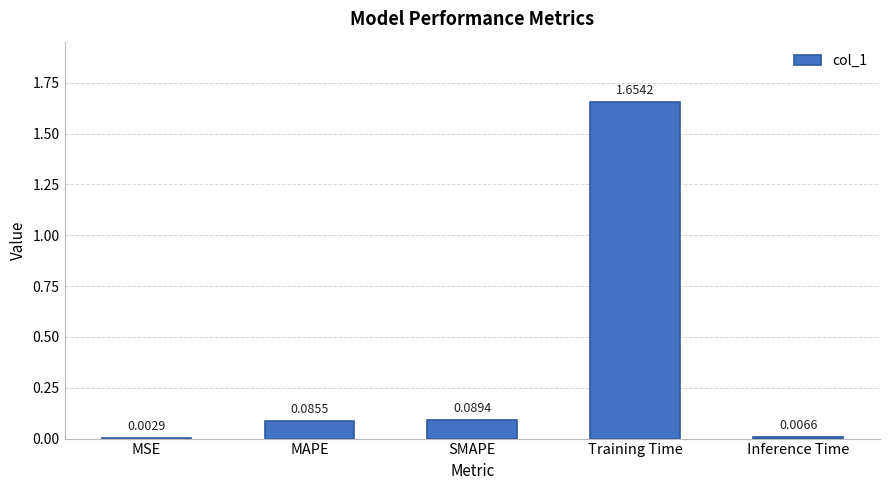

Between SMAPE and Inference Time, which is larger?

SMAPE